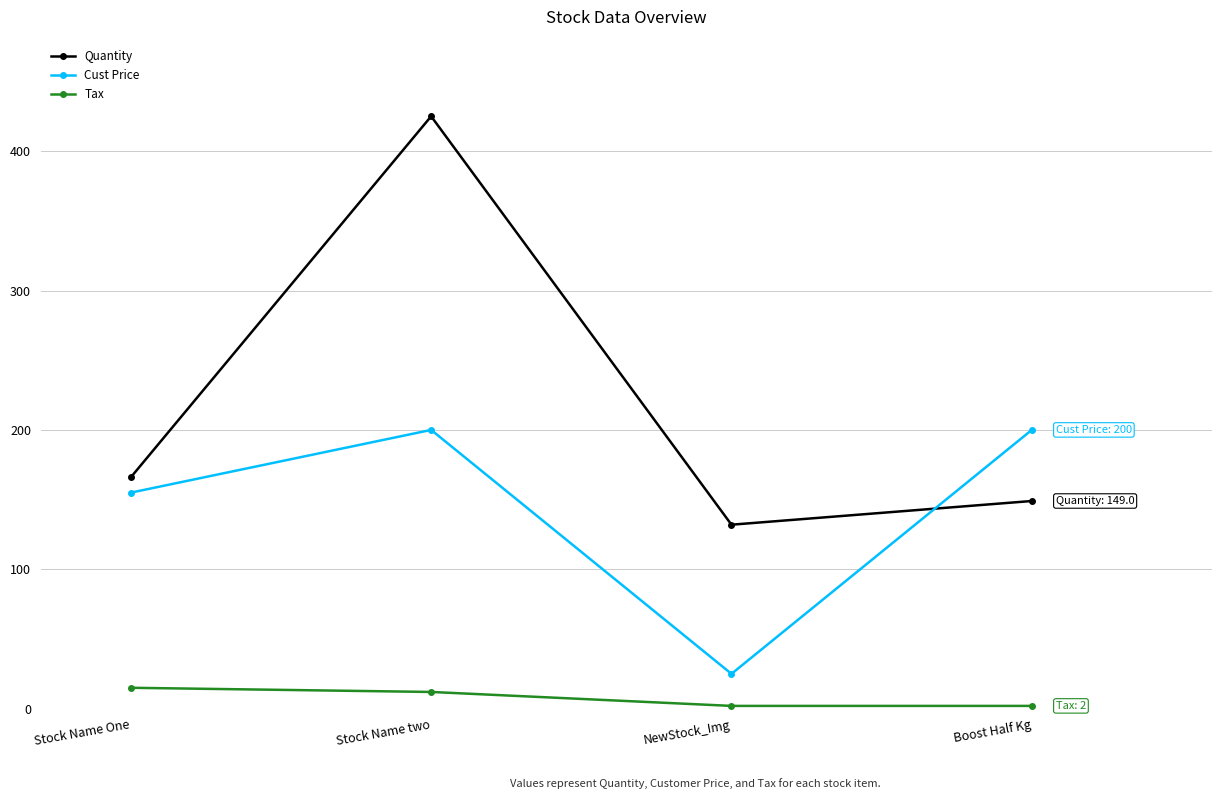

At which category is the sum across all series the highest?

Stock Name two